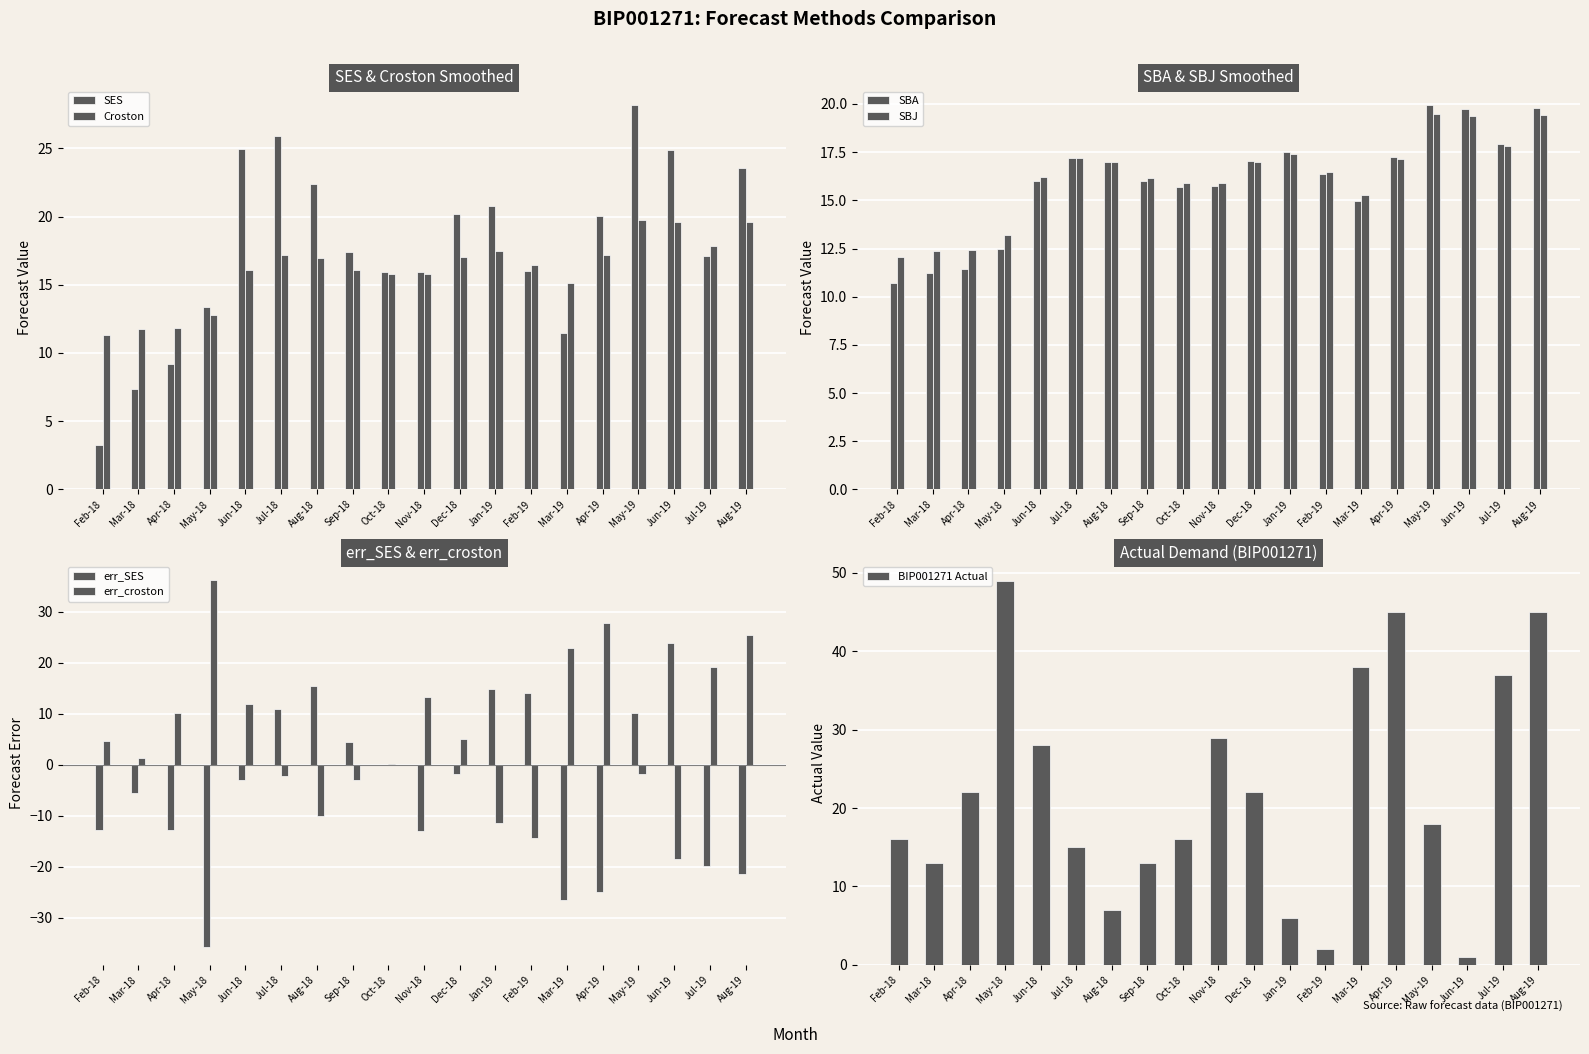

Which series has the widest spread of values?

SES